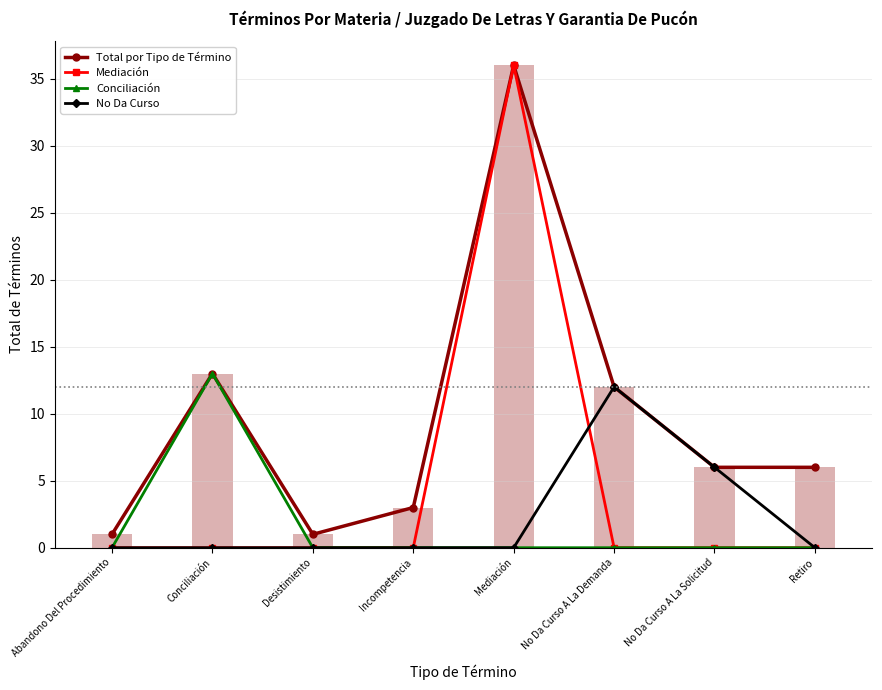

How many groups of bars are there?

8